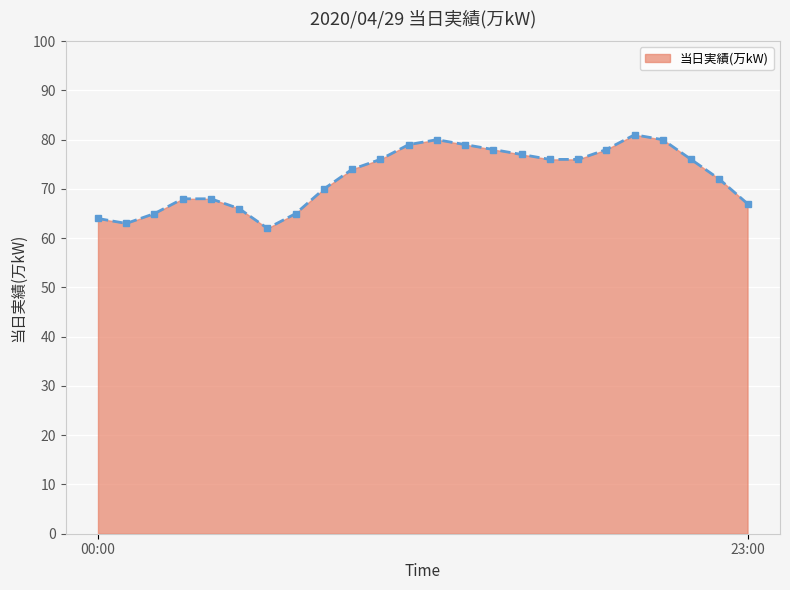

What is the smallest value displayed?

62